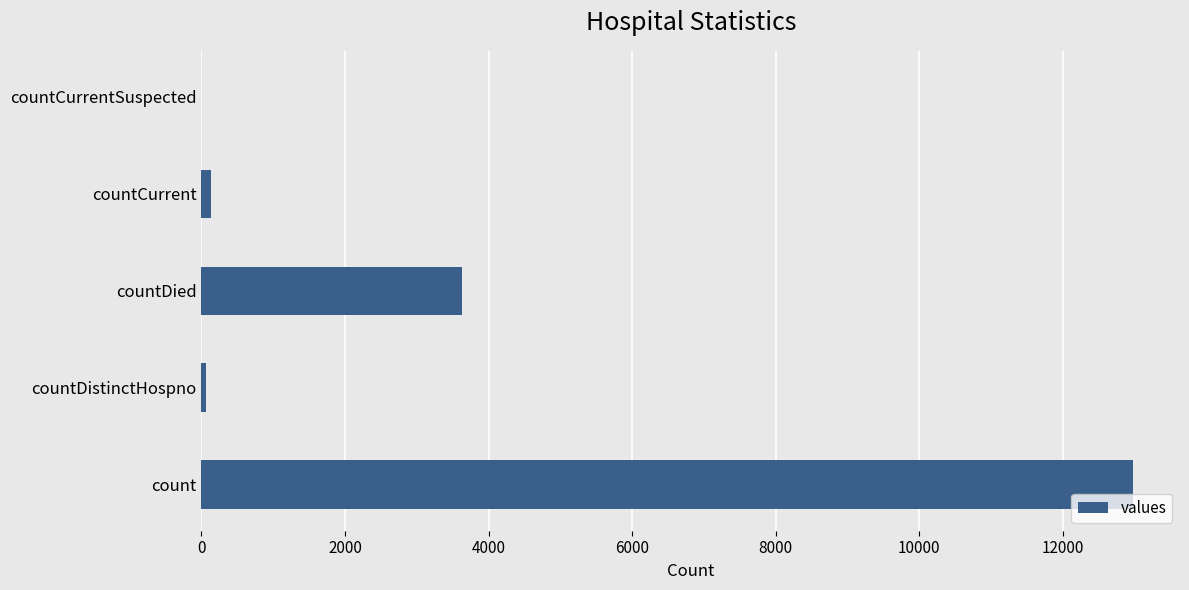

Reading bottom to top, extract all data points from this chart.

count=12986	countDistinctHospno=57	countDied=3634	countCurrent=127	countCurrentSuspected=0